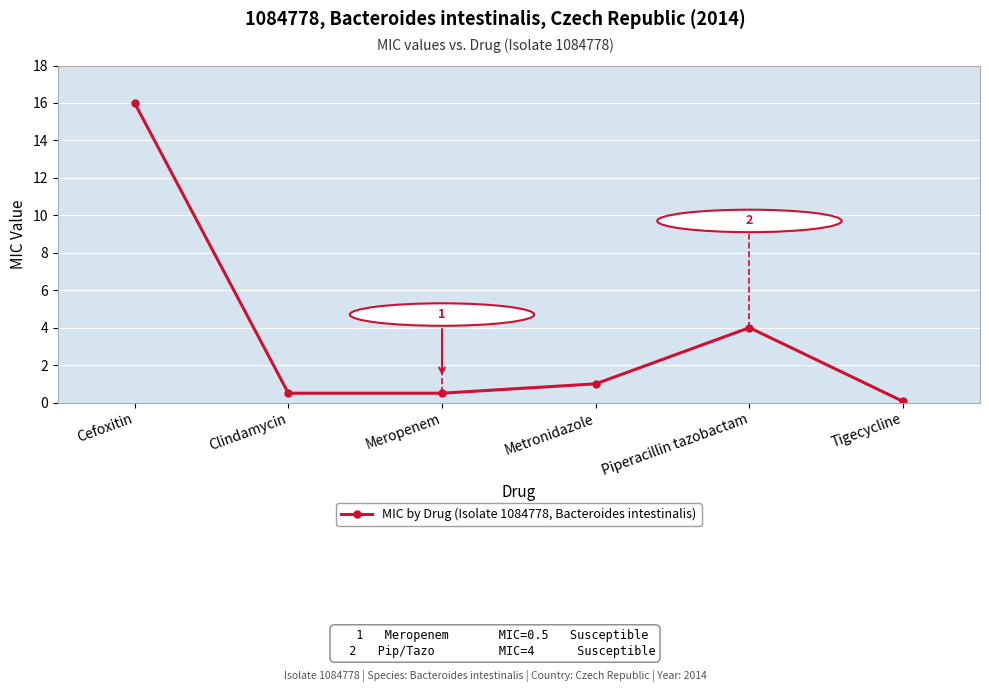

At which label is the value closest to 8?

Piperacillin tazobactam